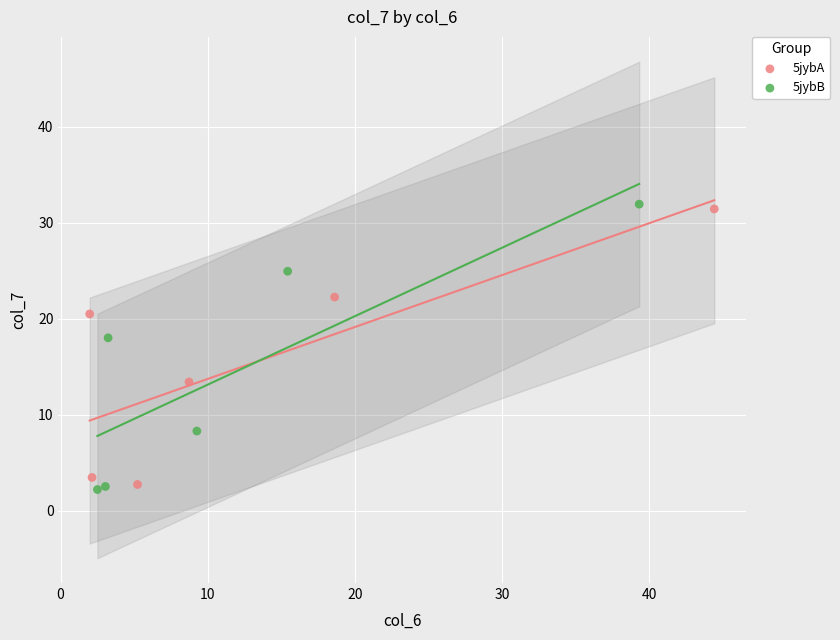

Which series has the widest spread of Y values?

5jybB